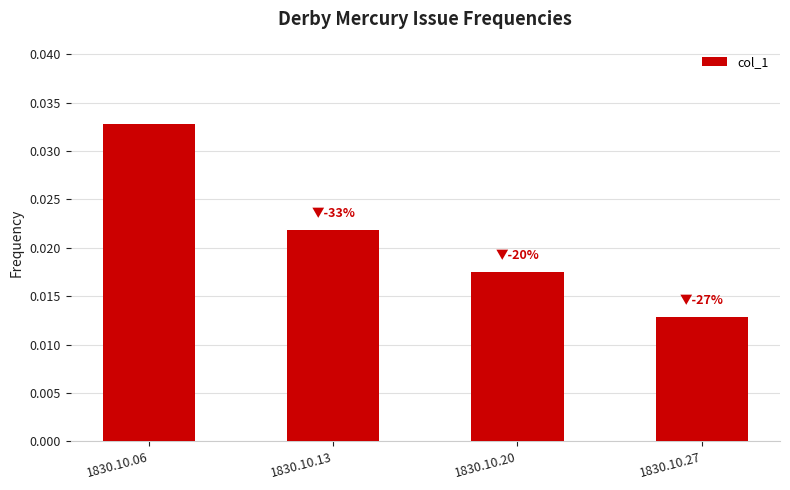

Which label corresponds to the largest value in the chart?

1830.10.06